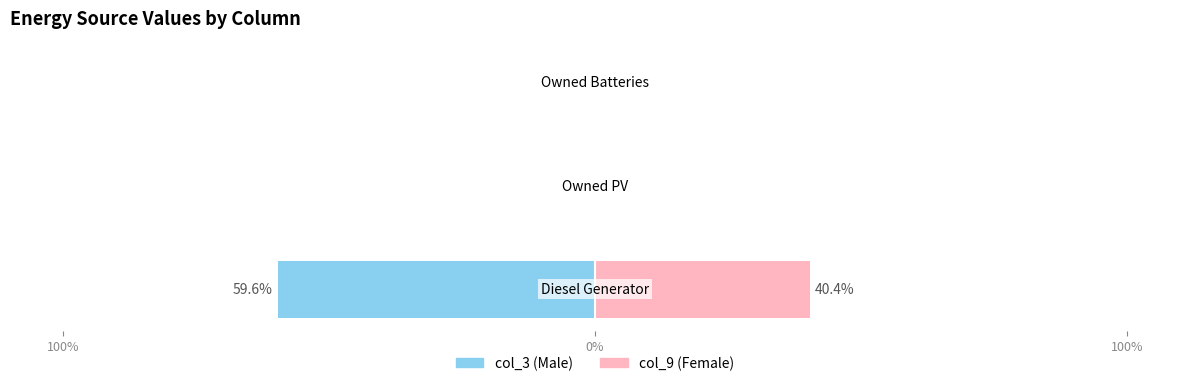

How many values in col_9 (Female) are above zero?

1